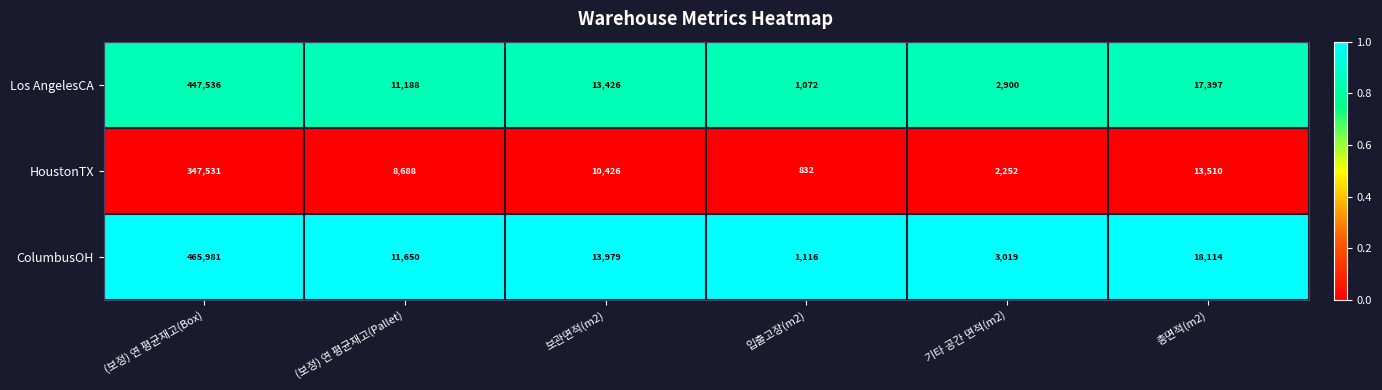

Which series has the widest spread of values?

ColumbusOH